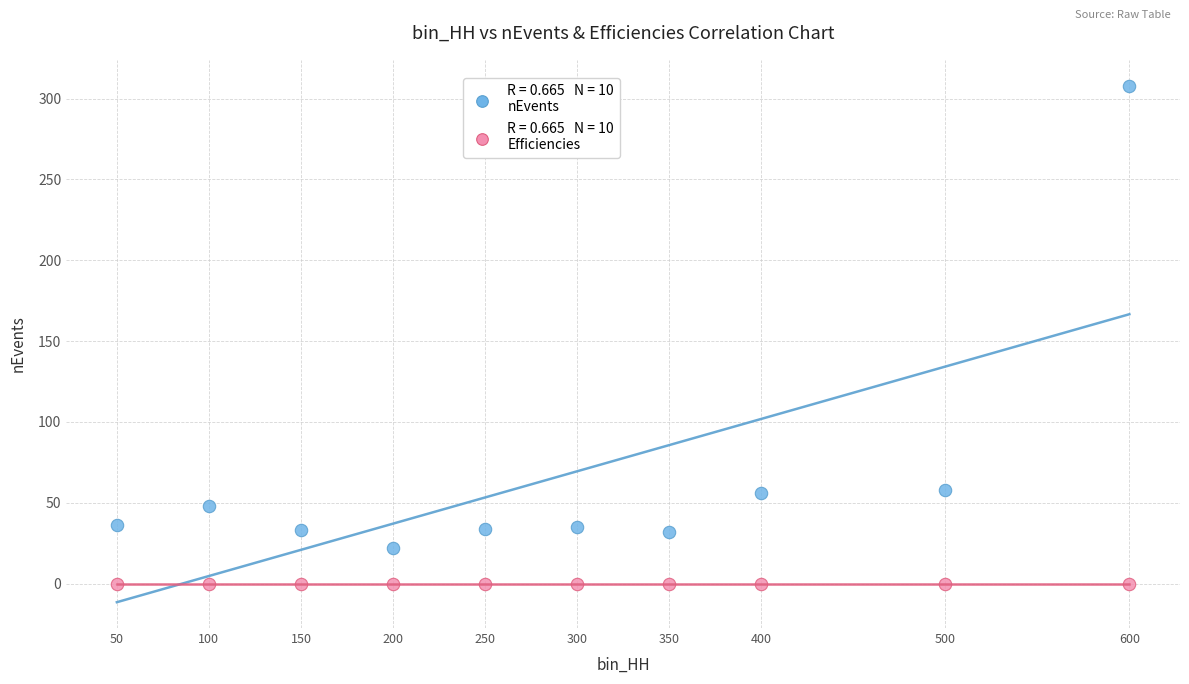

Across all data points, what is the range of Y values (max minus min)?

308.0